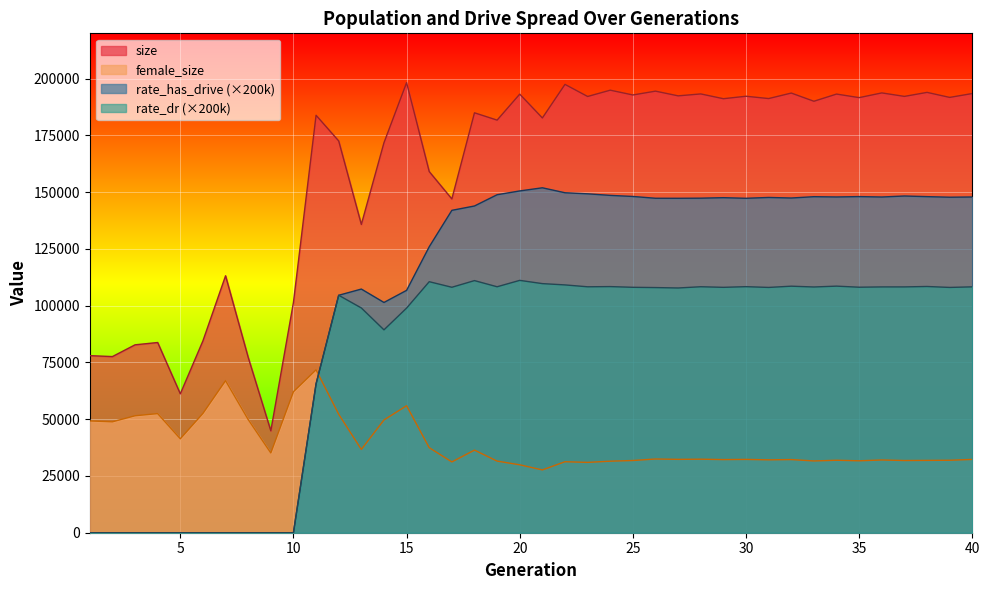

Which series has the largest total across all categories?

size